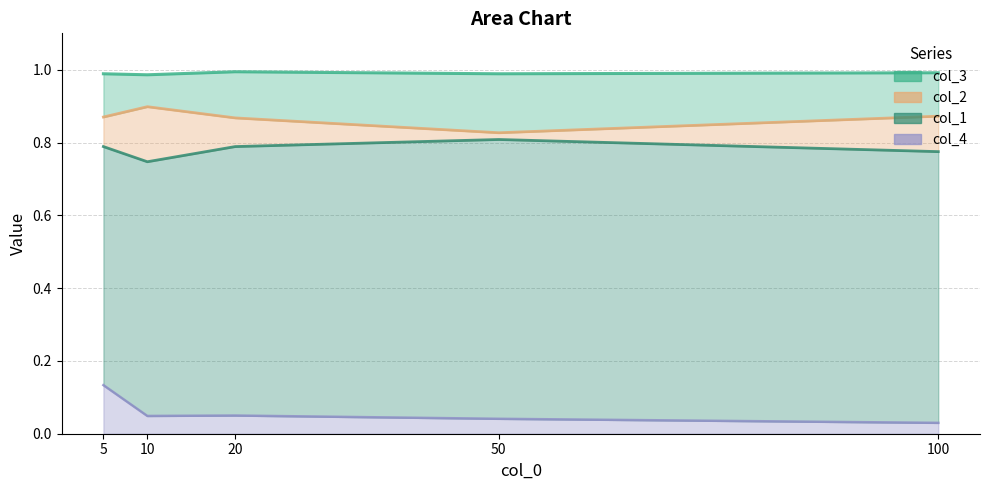

True or false: col_2 and col_3 cross at least once.

False